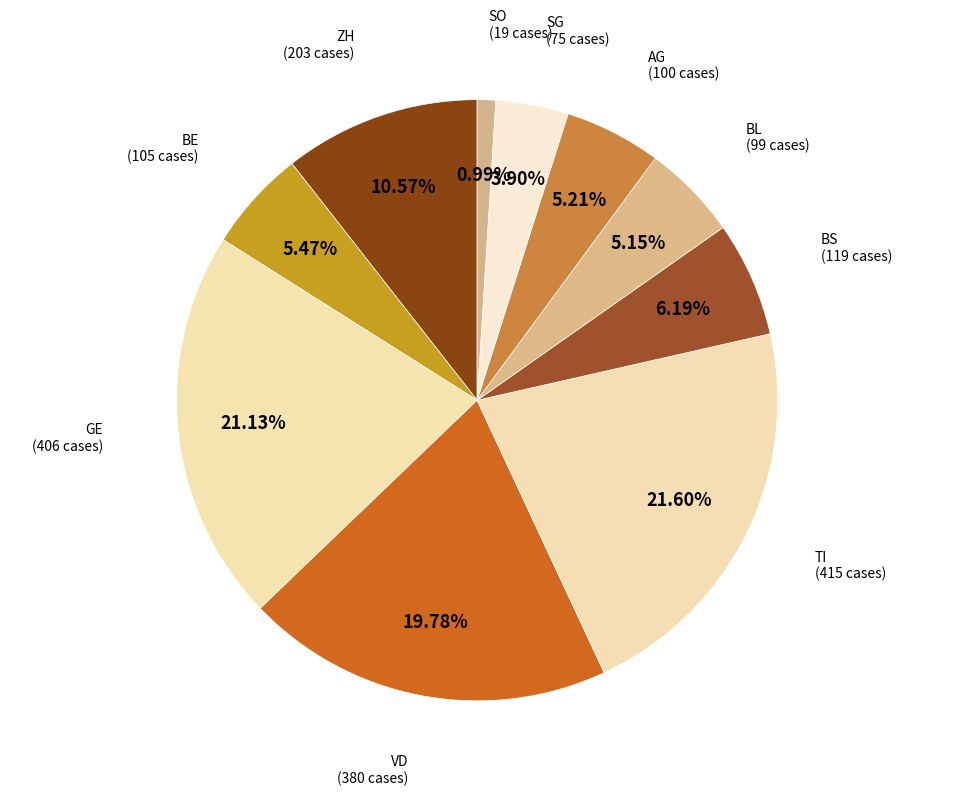

How many slices are in this pie chart?

10